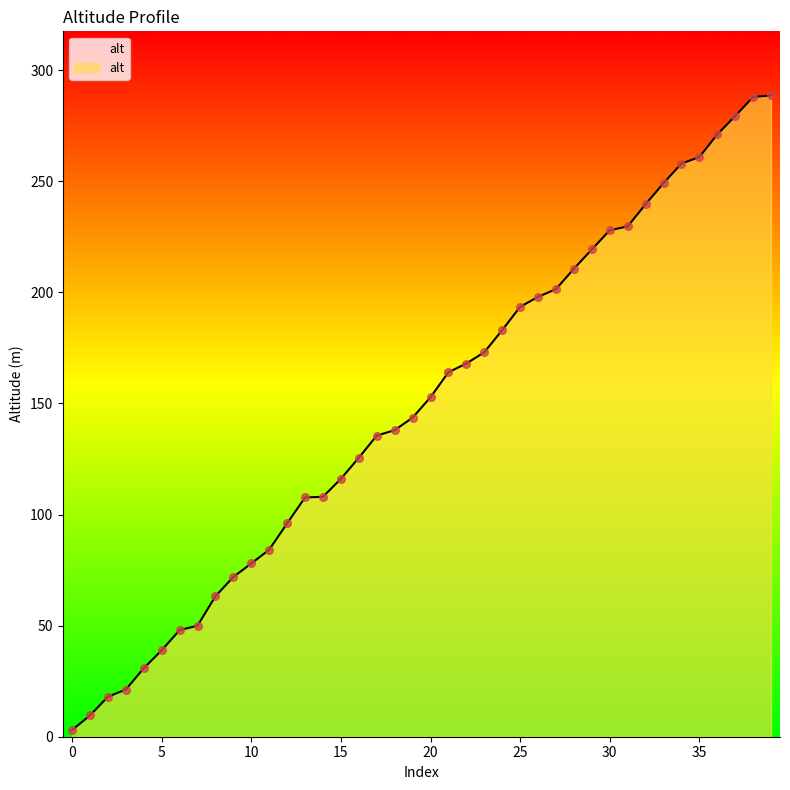

Approximately how many times larger is the value at 17 compared to 18?

1.0